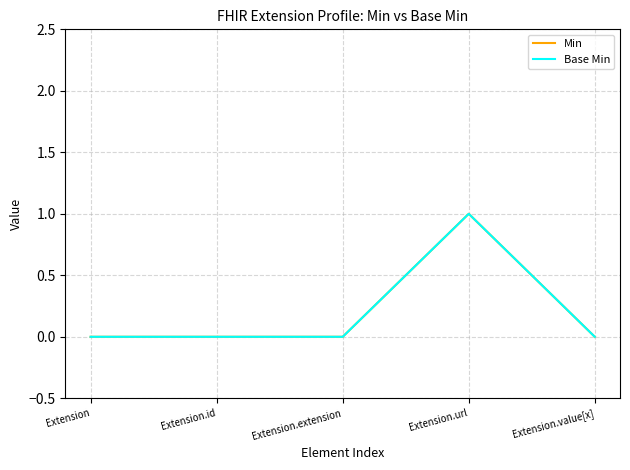

In Min, how many points are higher than both neighbors (excluding endpoints)?

1